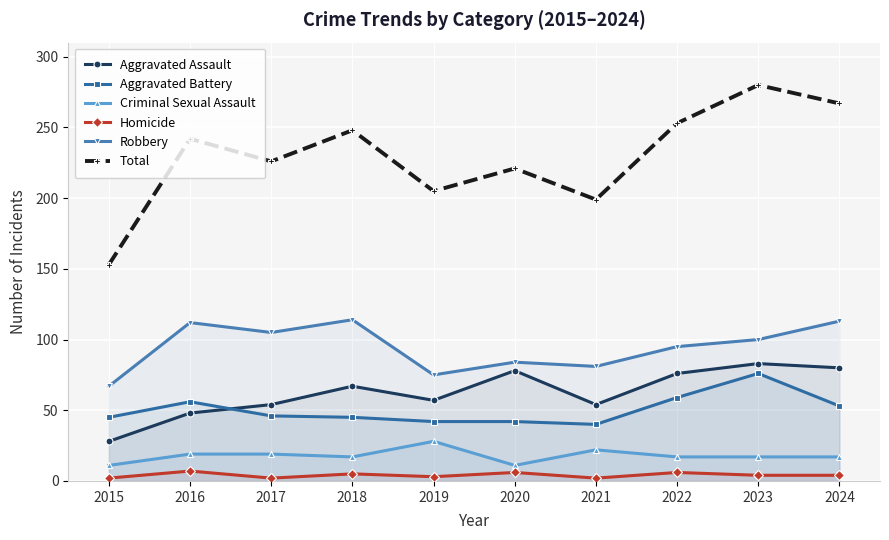

True or false: Total has a value of 95 at 2024.

False